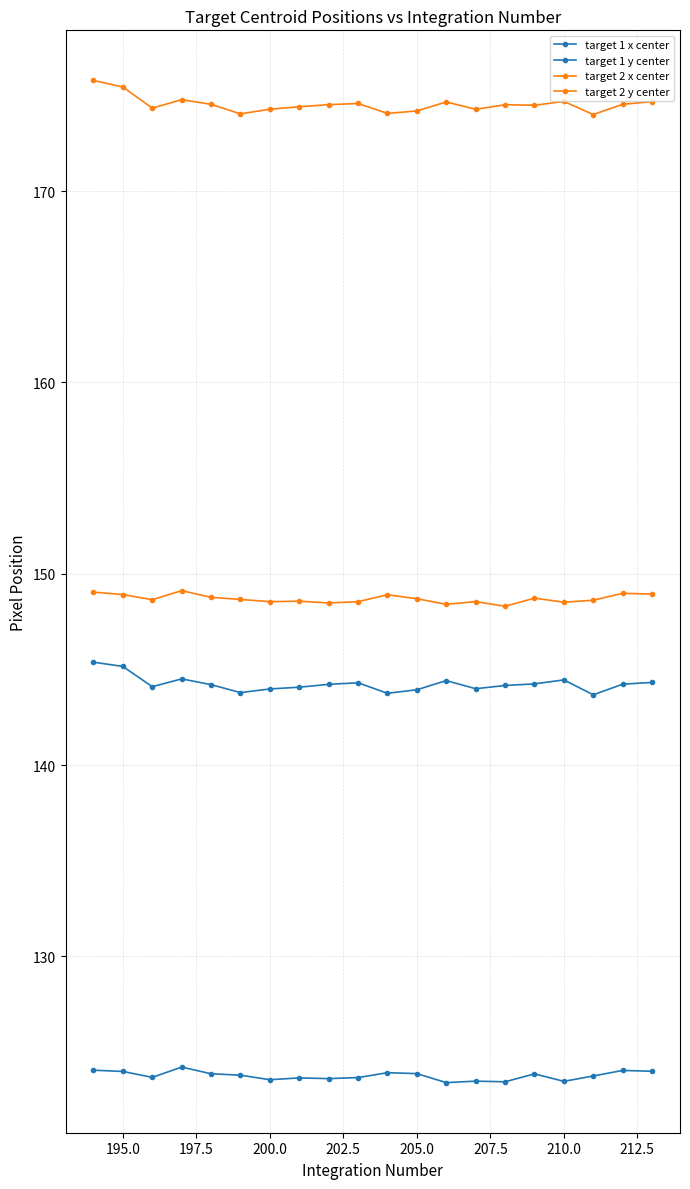

Count the number of data series in this chart.

4